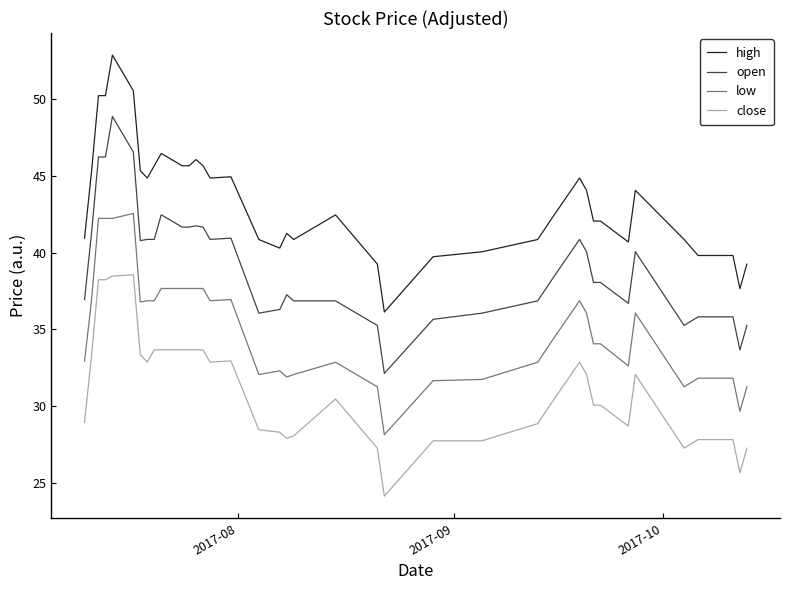

Rank the series by their maximum value, from highest to lowest.

high, open, low, close